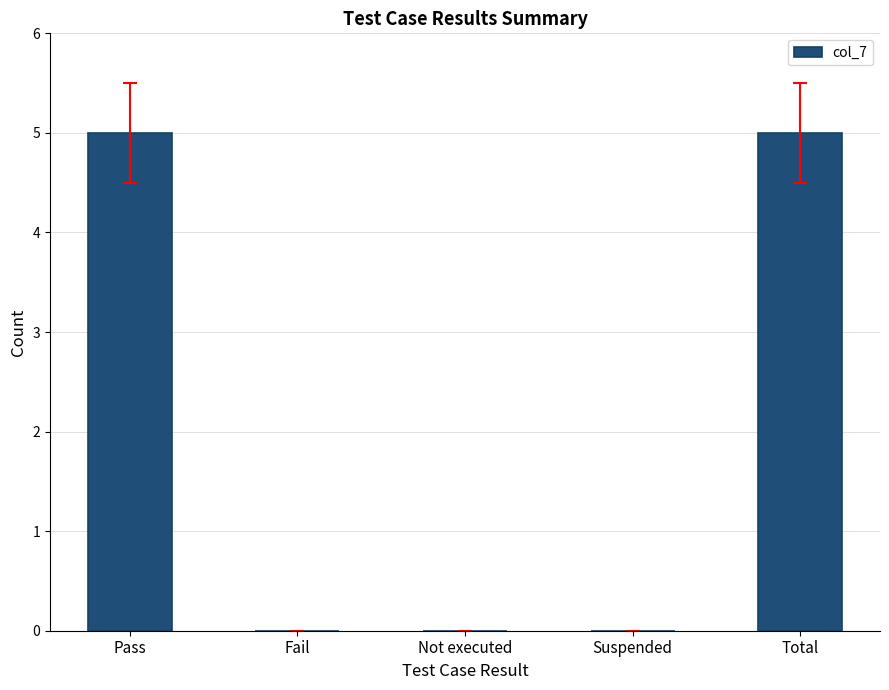

What is the sum of all values?

10